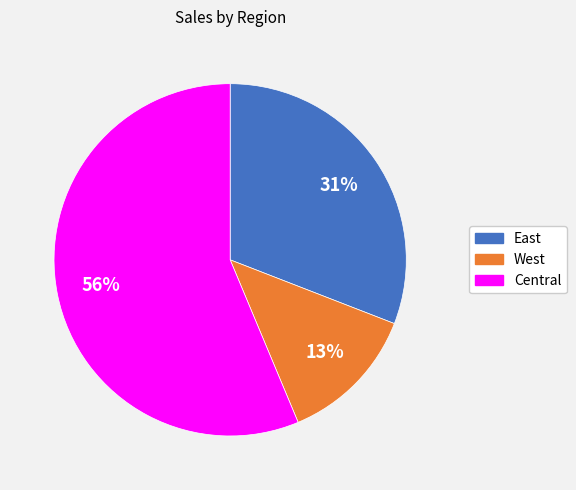

Which slice is the largest?

Central